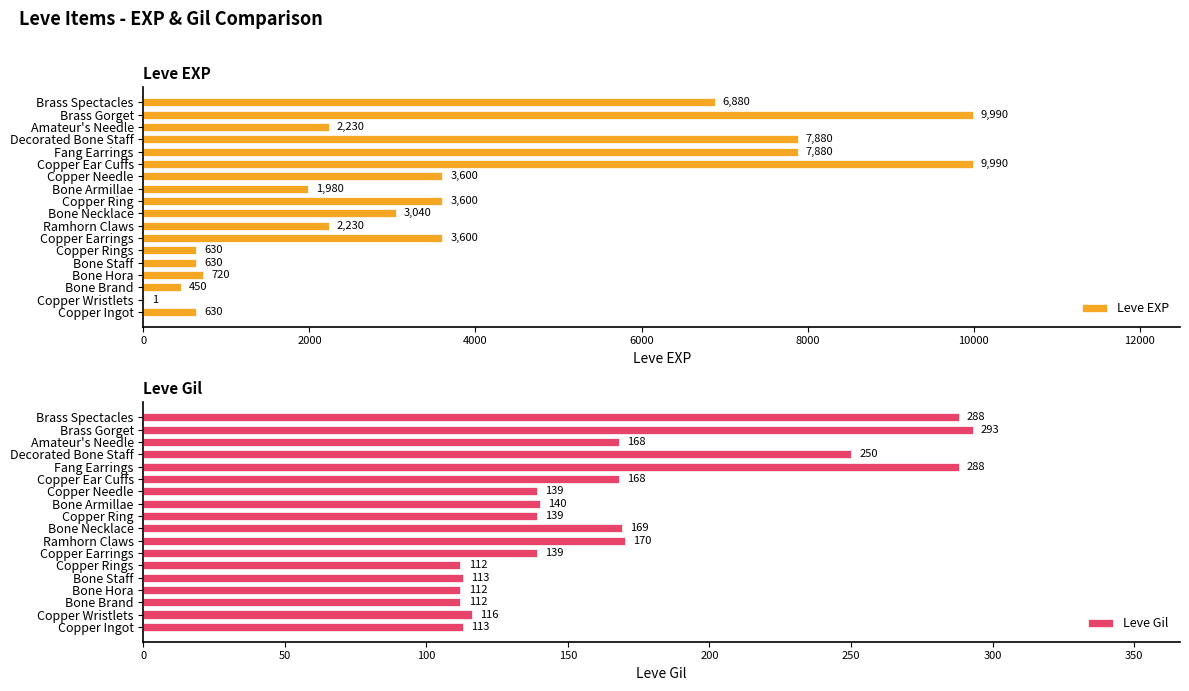

How many values in the Leve EXP series are below 3040?

9